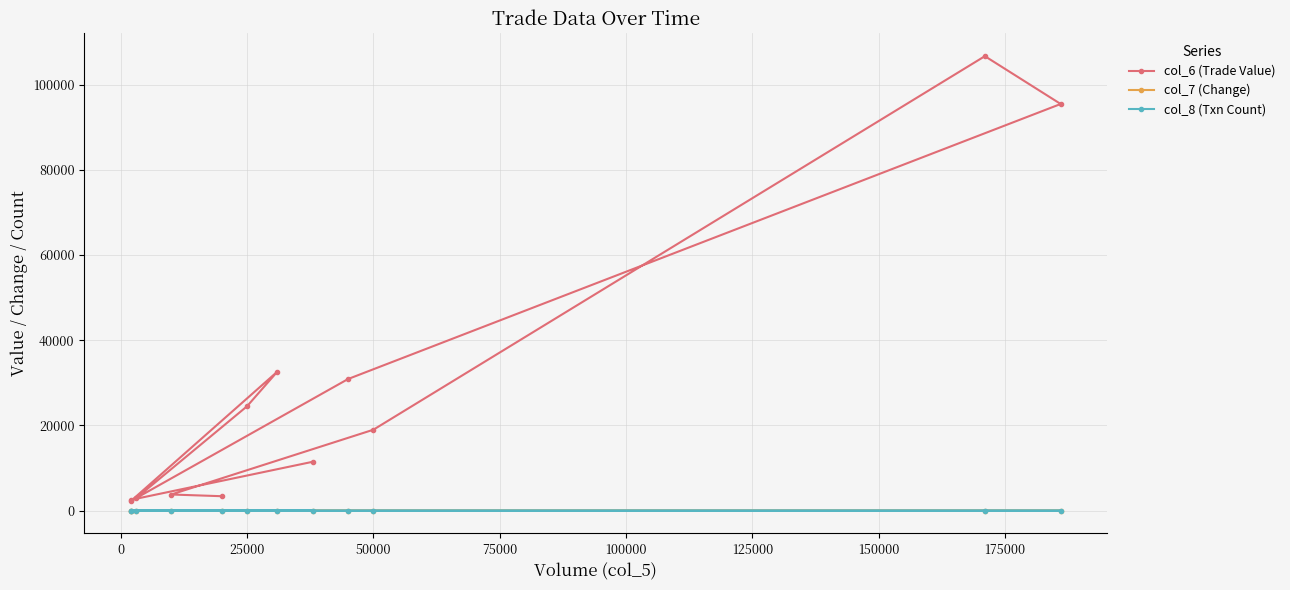

At how many categories does at least one series exceed 12106?

6